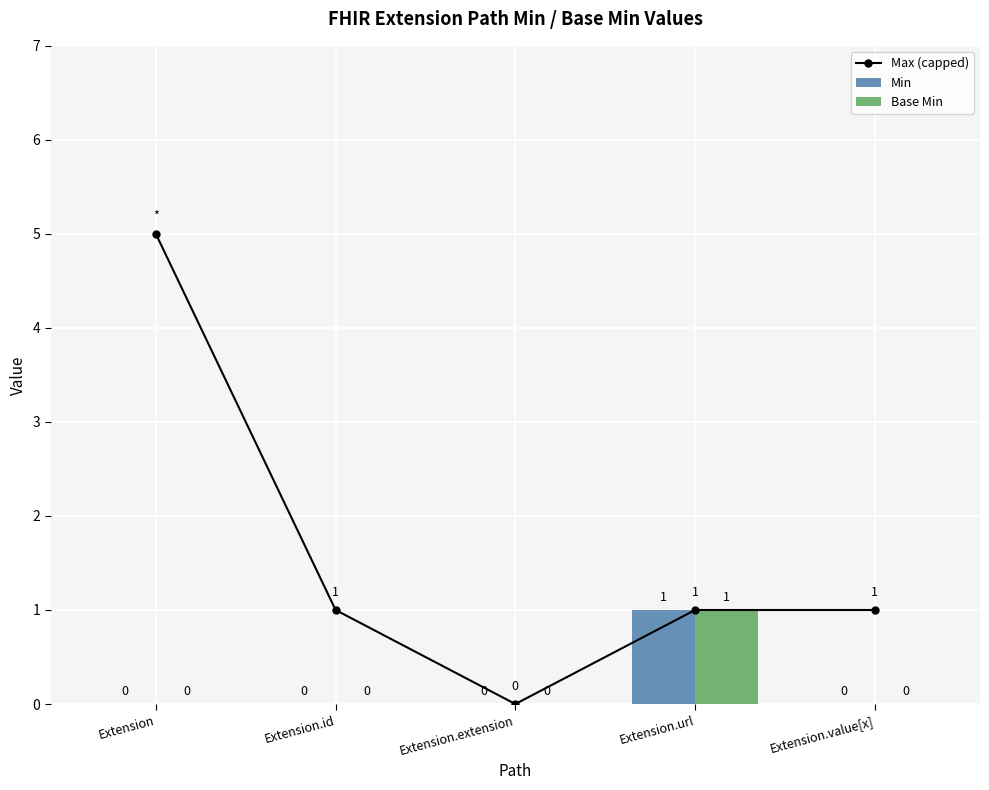

What is the total value across all series at Extension.url?

3